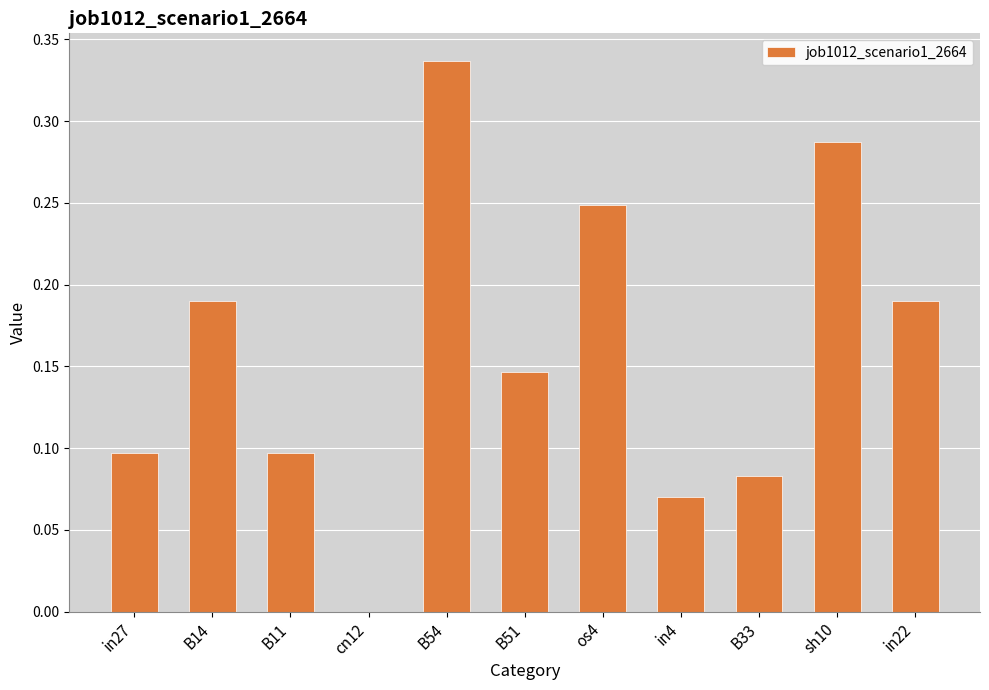

Which has a higher value, cn12 or in27?

in27